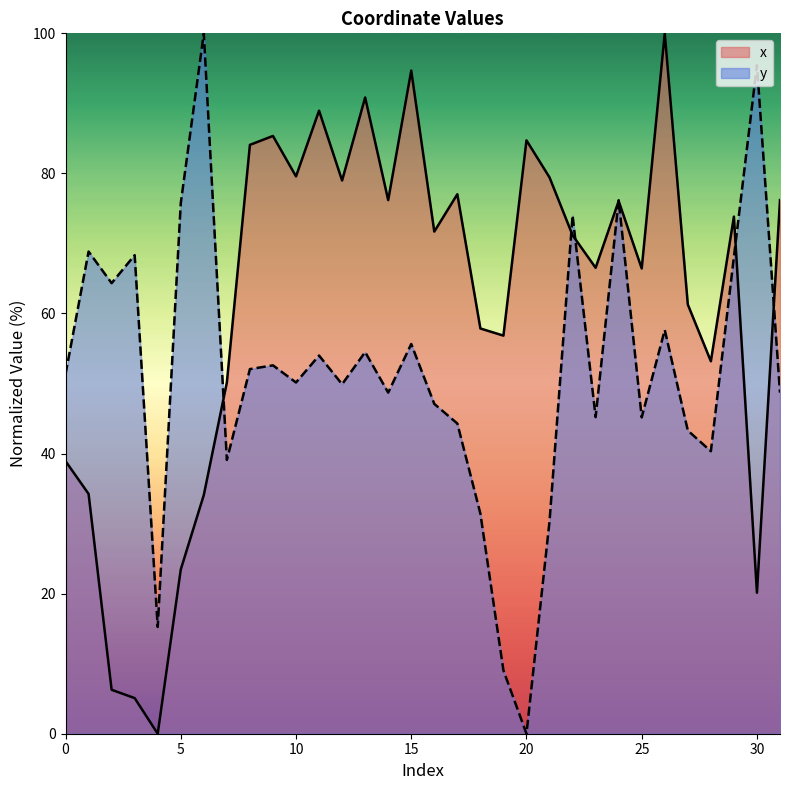

Which label corresponds to the smallest value in the chart?

4